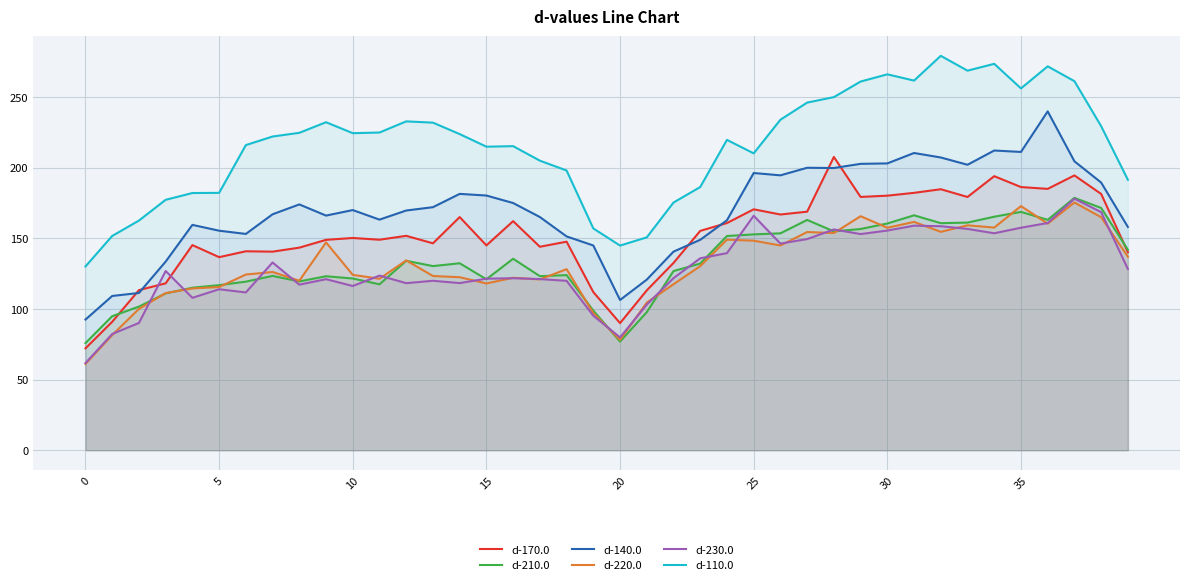

Is it true that d-230.0 equals 289.1 at 25?

False